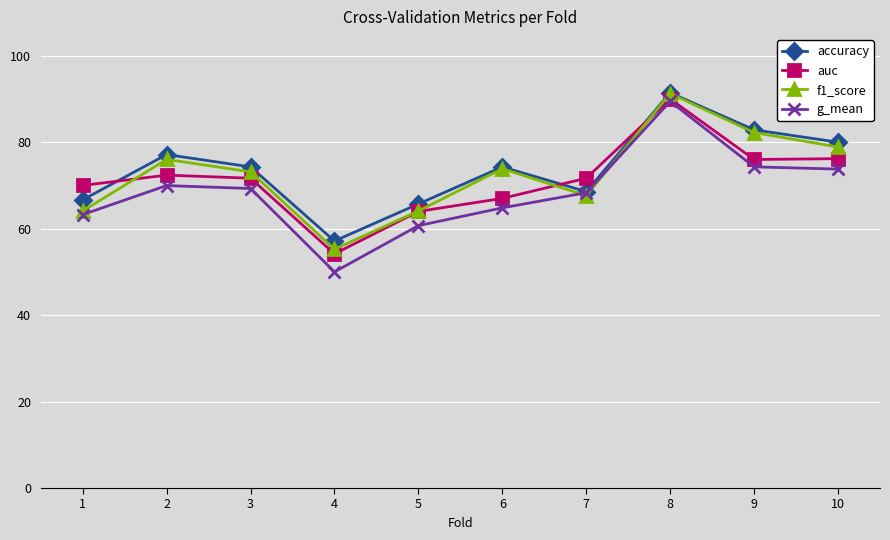

Which has a higher value, 1 or 4?

1